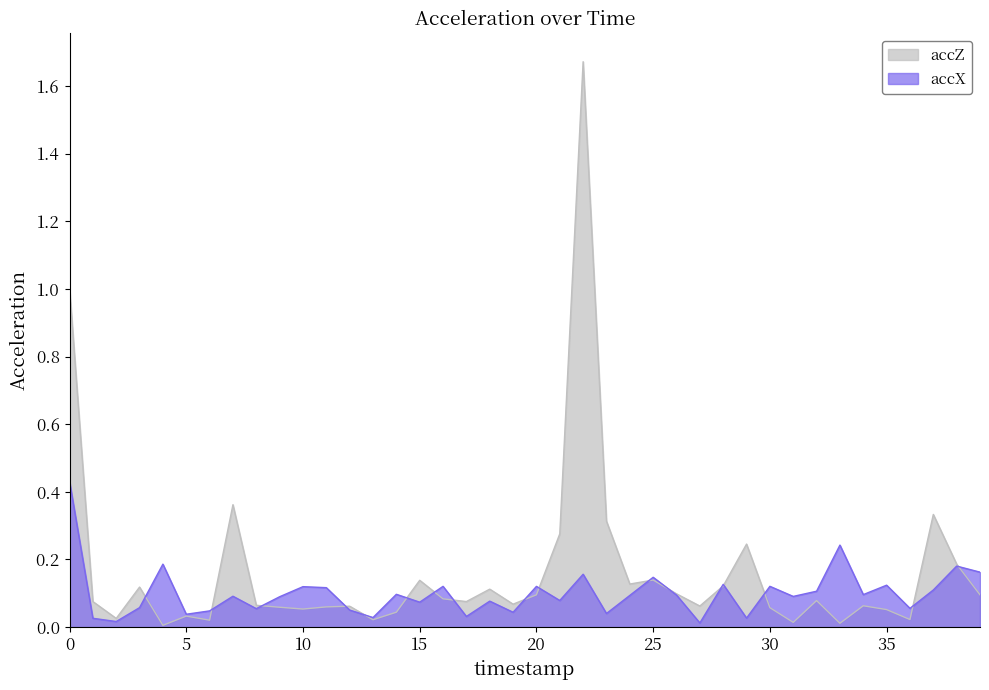

Reading left to right, what are all the values shown in this chart?

accX: 0.4	0.0	0.0	0.1	0.2	0.0	0.0	0.1	0.1	0.1	0.1	0.1	0.1	0.0	0.1	0.1	0.1	0.0	0.1	0.0	0.1	0.1	0.2	0.0	0.1	0.1	0.1	0.0	0.1	0.0	0.1	0.1	0.1	0.2	0.1	0.1	0.1	0.1	0.2	0.2
accZ: 1.0	0.1	0.0	0.1	0.0	0.0	0.0	0.4	0.1	0.1	0.1	0.1	0.1	0.0	0.0	0.1	0.1	0.1	0.1	0.1	0.1	0.3	1.7	0.3	0.1	0.1	0.1	0.1	0.1	0.2	0.1	0.0	0.1	0.0	0.1	0.1	0.0	0.3	0.2	0.1